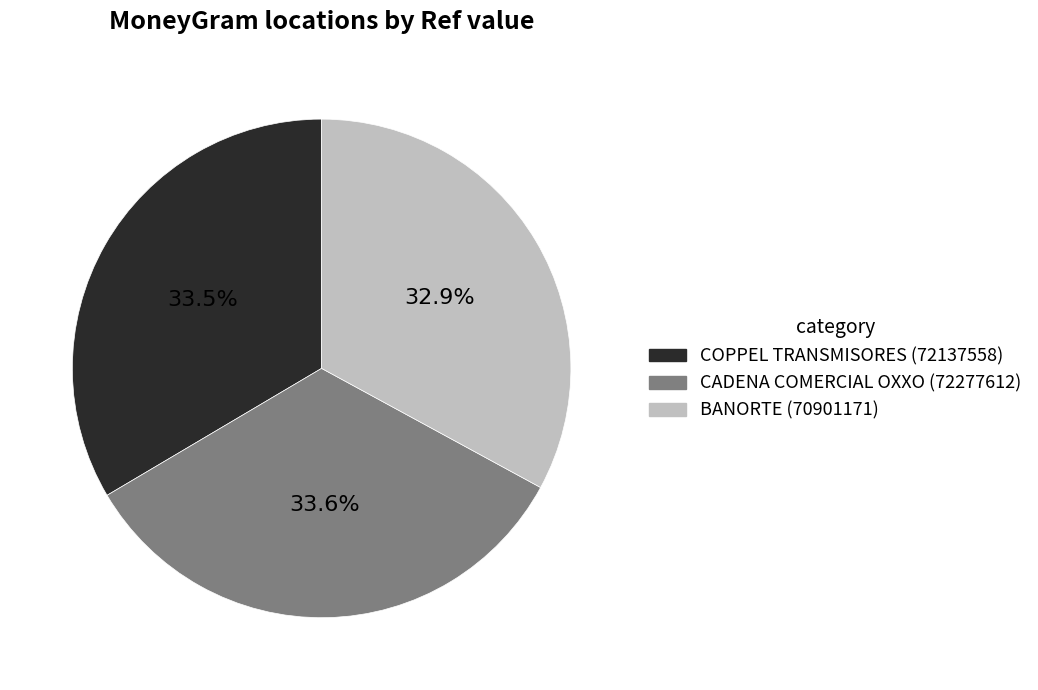

Does any single category account for the majority?

No